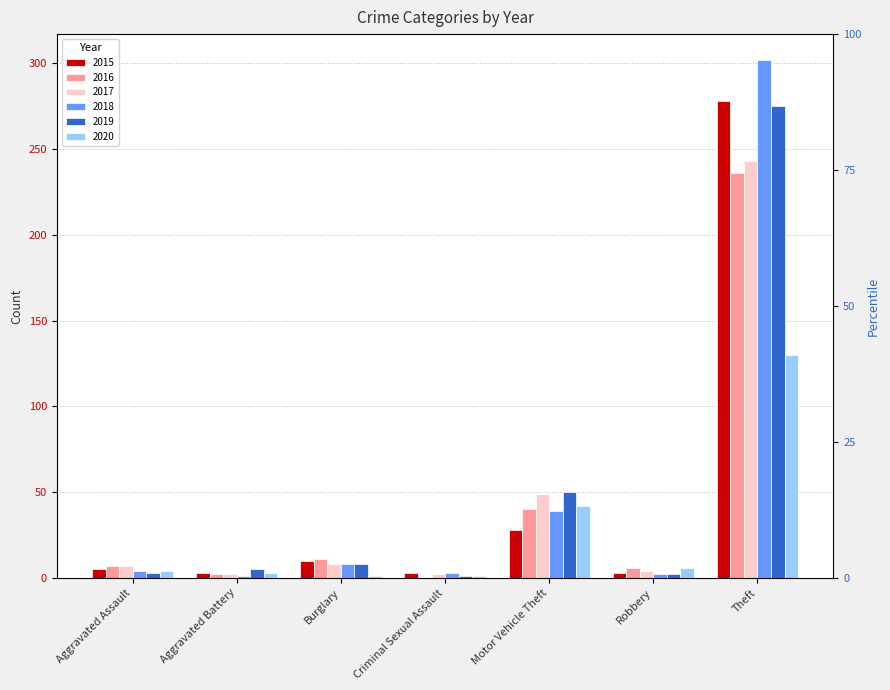

What is the value of the 2018 bar at the 5th from the left?

39